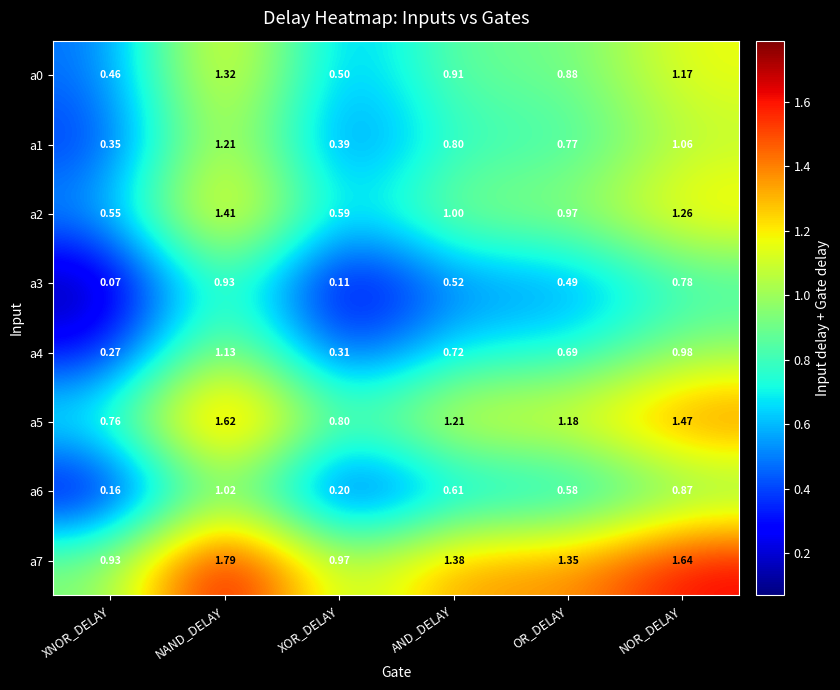

Which category has the highest value in the a5 series?

NAND_DELAY